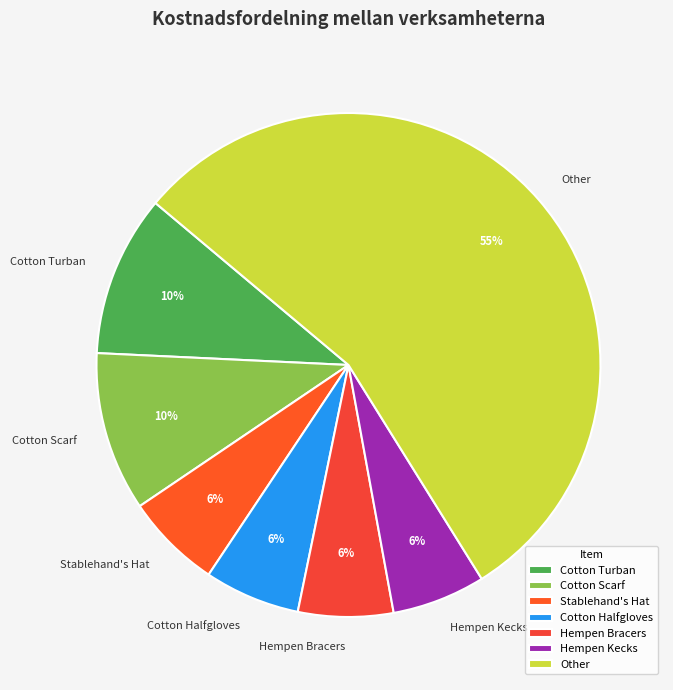

Which slice is the largest?

Other